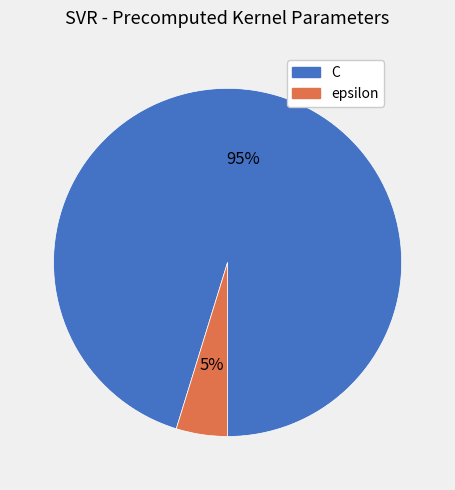

Count the number of slices in the pie.

2